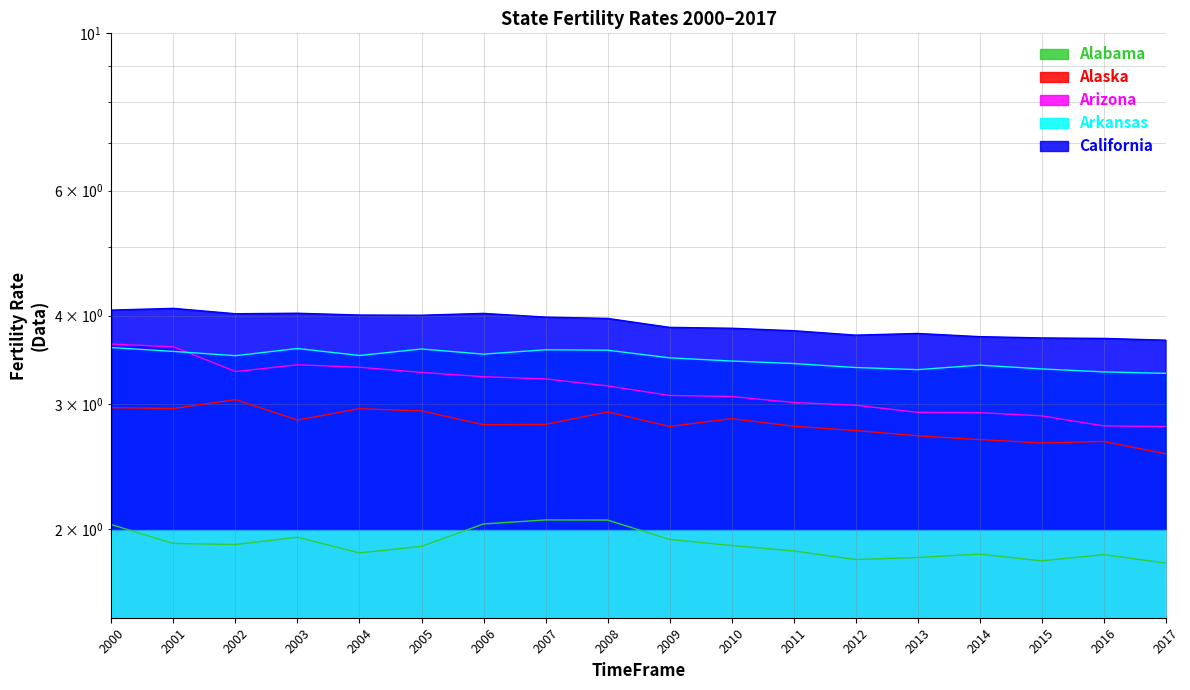

What is the value of the California point at the 5th from the left?

4.0